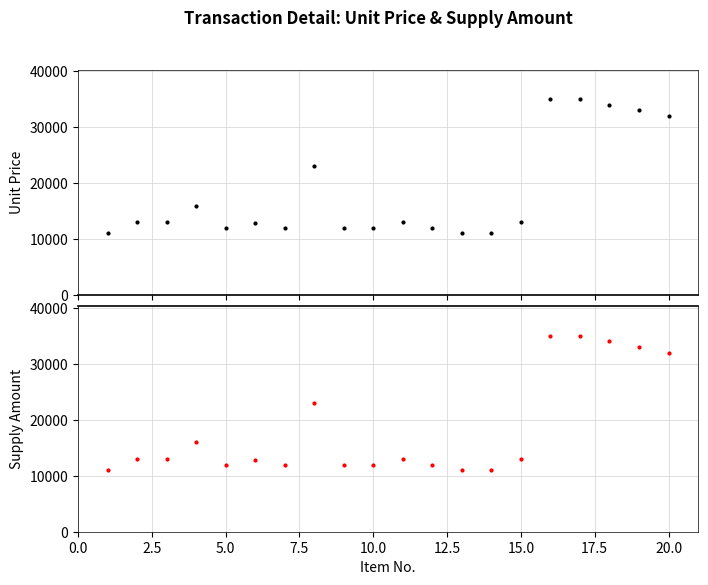

Reading right to left, what are all the values shown in this chart?

Unit Price: 32000	33000	34000	35000	35000	13000	11000	11000	12000	13000	12000	12000	23000	12000	12800	12000	16000	13000	13000	11000
Supply Amount: 32000	33000	34000	35000	35000	13000	11000	11000	12000	13000	12000	12000	23000	12000	12800	12000	16000	13000	13000	11000